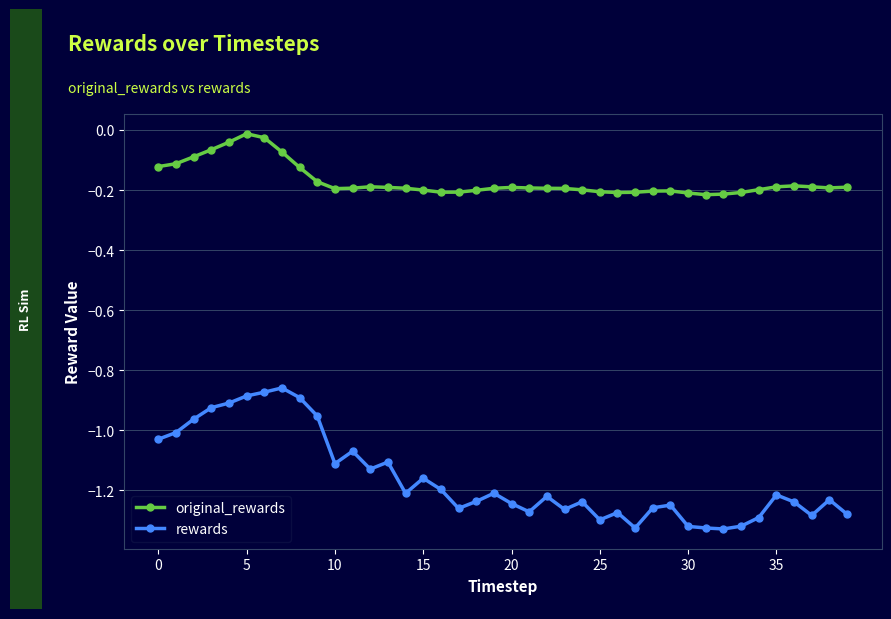

In rewards, how many points are lower than both neighbors (excluding endpoints)?

10